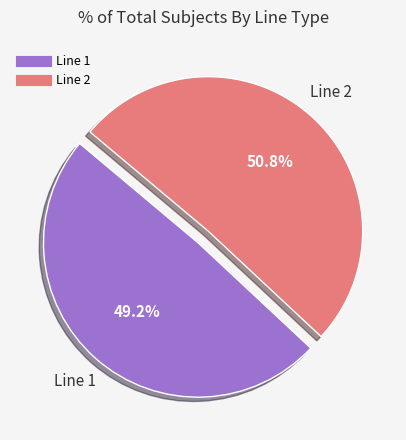

Is there a majority slice in this chart?

Yes